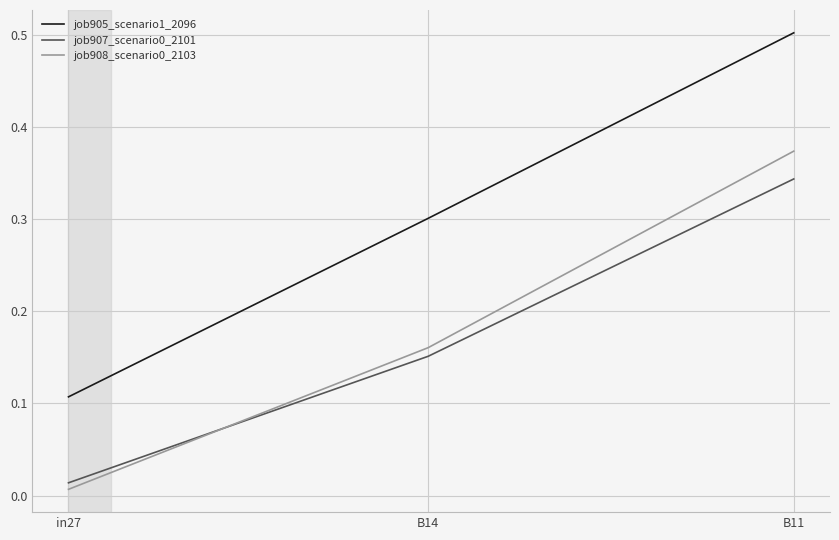

Rank the categories by job905_scenario1_2096 value from lowest to highest.

in27, B14, B11